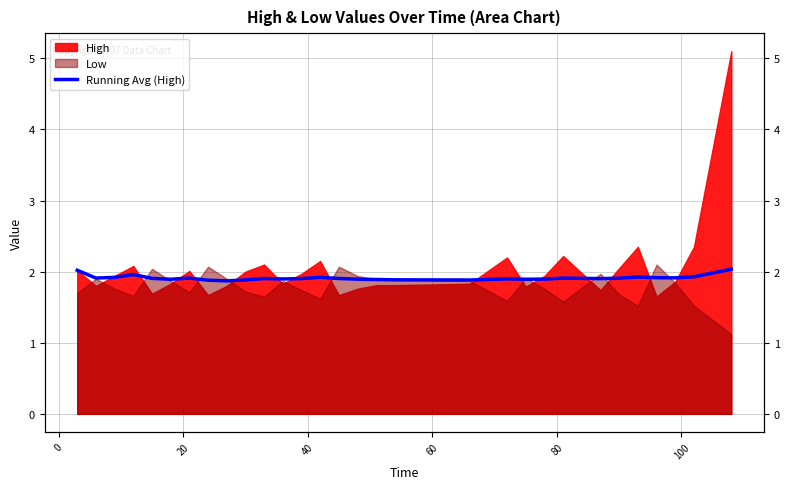

What is the value of the 21st point from the left?

1.9